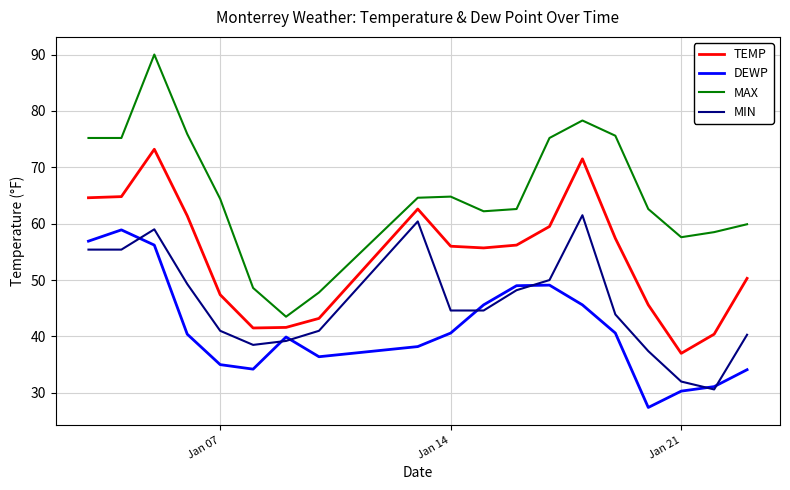

Rank the series by their maximum value, from lowest to highest.

DEWP, MIN, TEMP, MAX